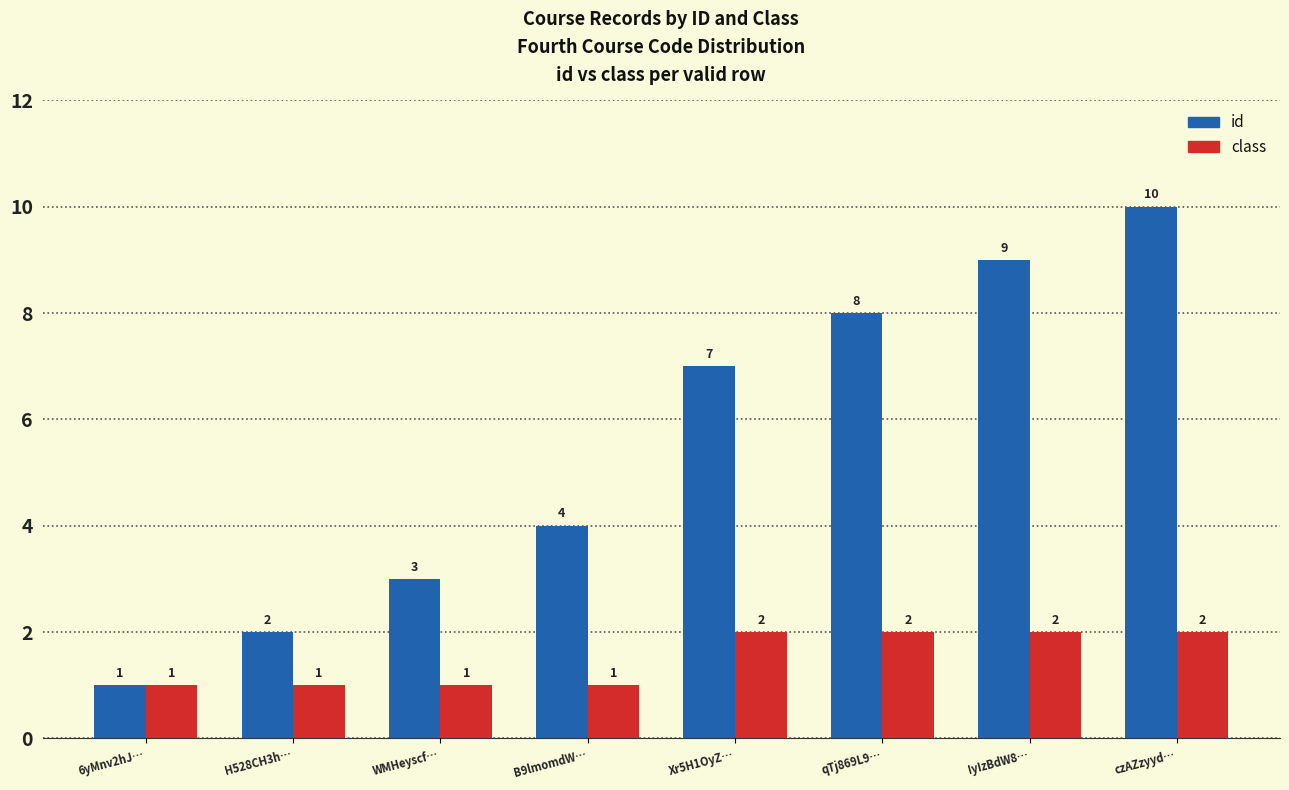

Reading left to right, what are all the values shown in this chart?

id: 1	2	3	4	7	8	9	10
class: 1	1	1	1	2	2	2	2